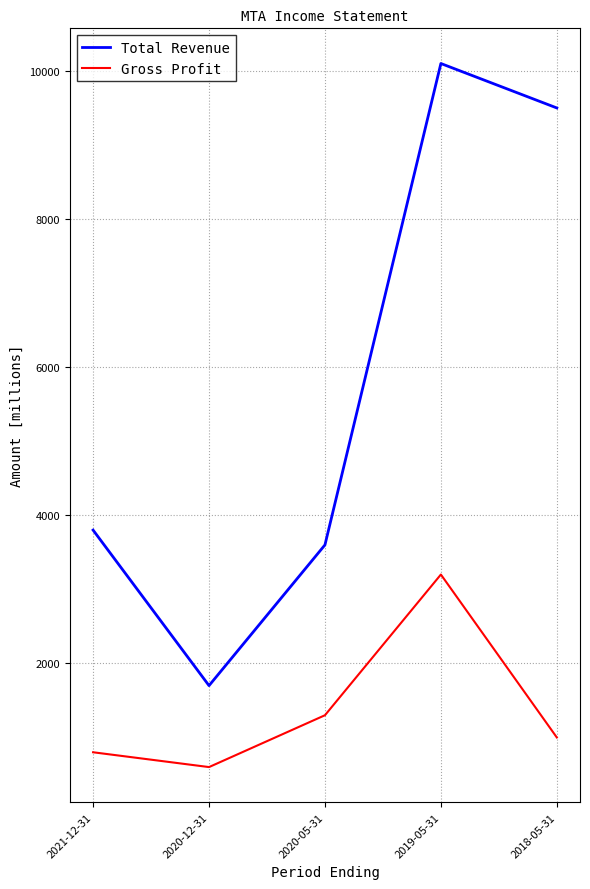

What is the difference between the highest and lowest values at 2020-12-31?

1100